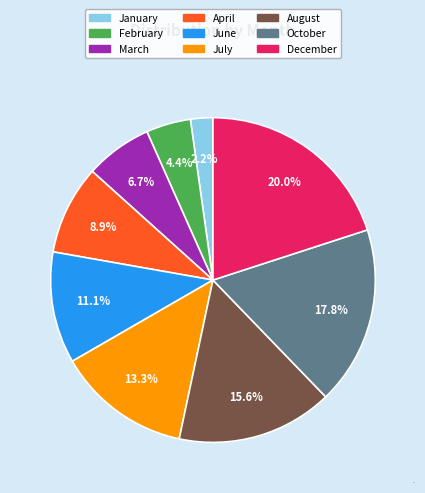

Combined, what portion of the pie is January and December?

22.2%